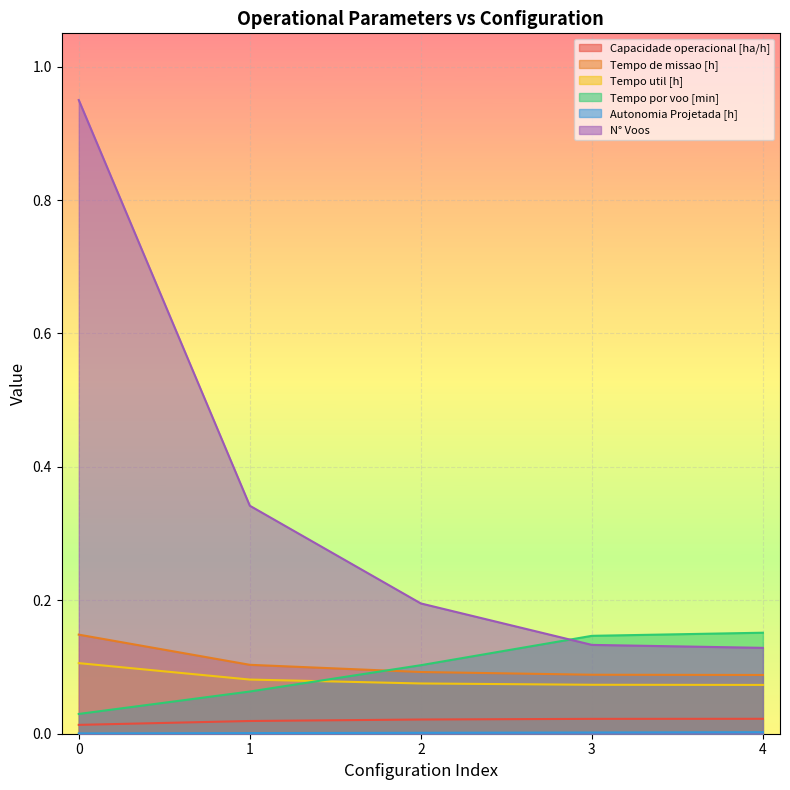

Count the number of categories in the chart.

5